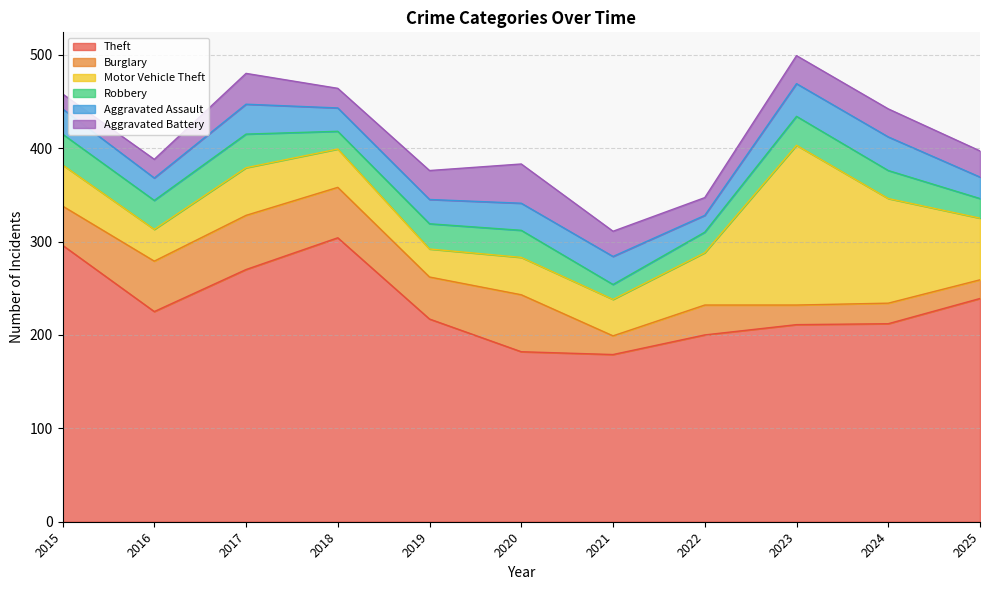

True or false: Theft and Motor Vehicle Theft intersect in this chart.

False